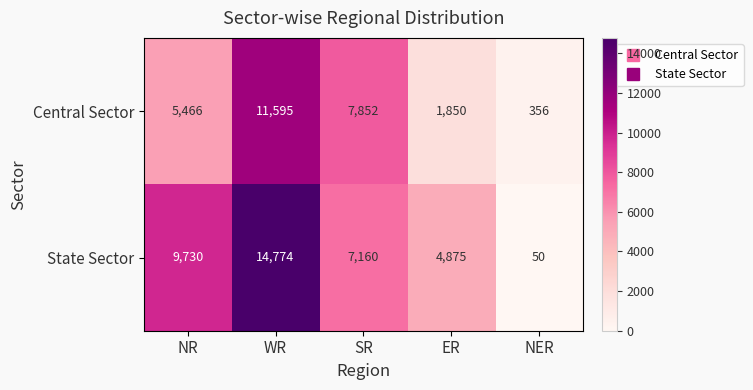

Reading right to left, transcribe all the data shown in this chart.

Central Sector: NER=356	ER=1850	SR=7852	WR=11595	NR=5466
State Sector: NER=50	ER=4875	SR=7160	WR=14774	NR=9730